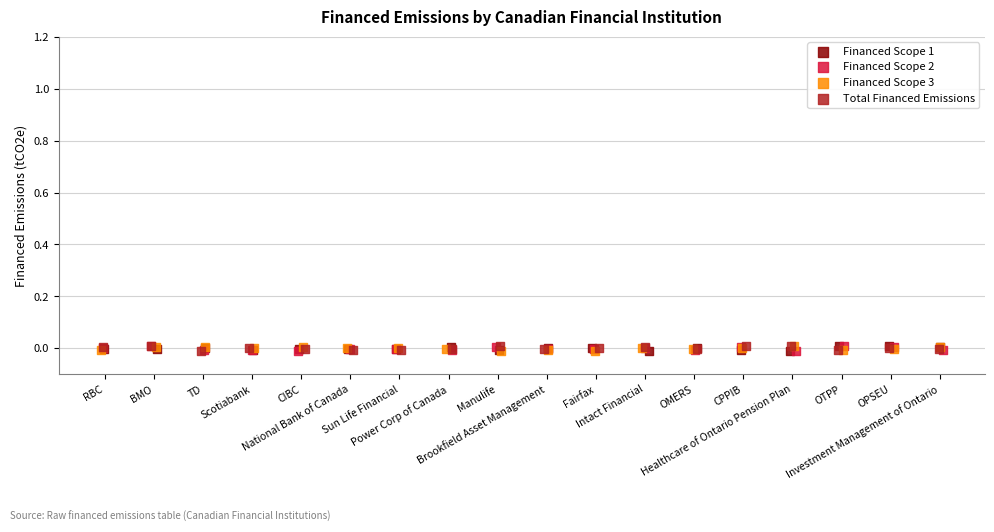

What are all the series names shown in the legend?

Financed Scope 1, Financed Scope 2, Financed Scope 3, Total Financed Emissions